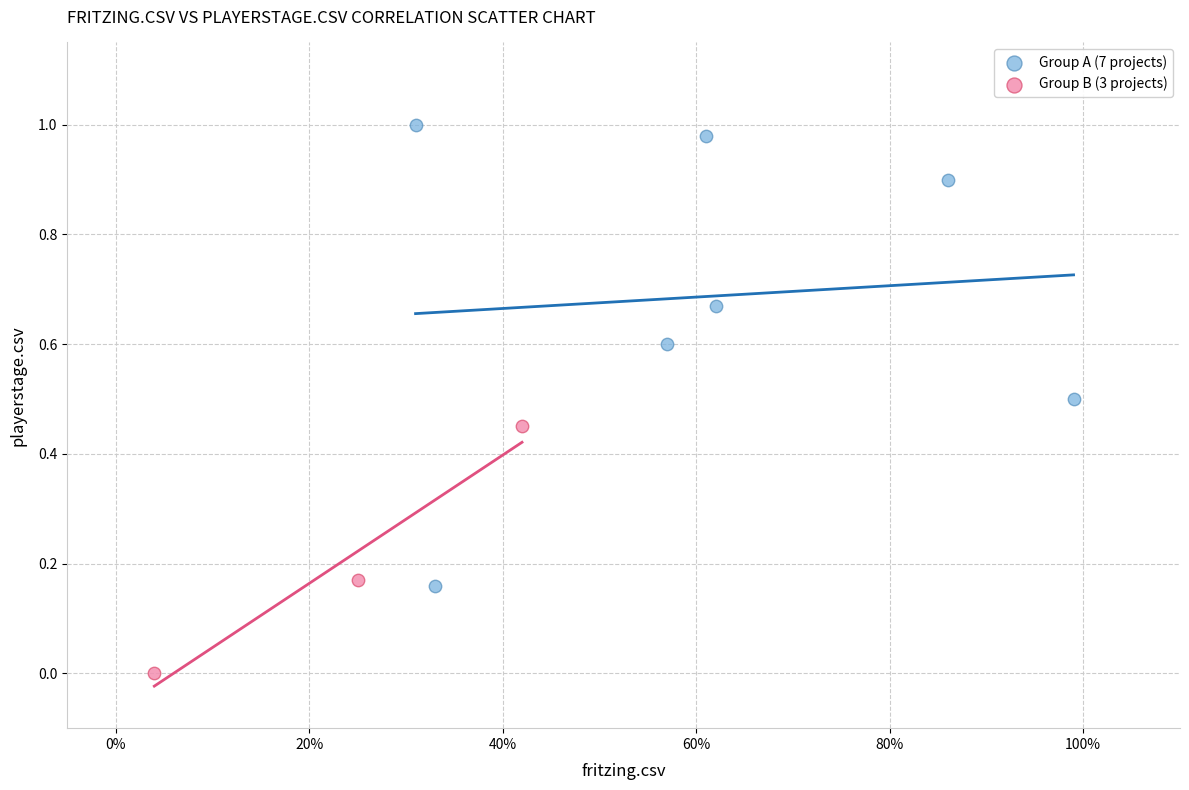

Which series has the widest spread of Y values?

Group A (7 projects)